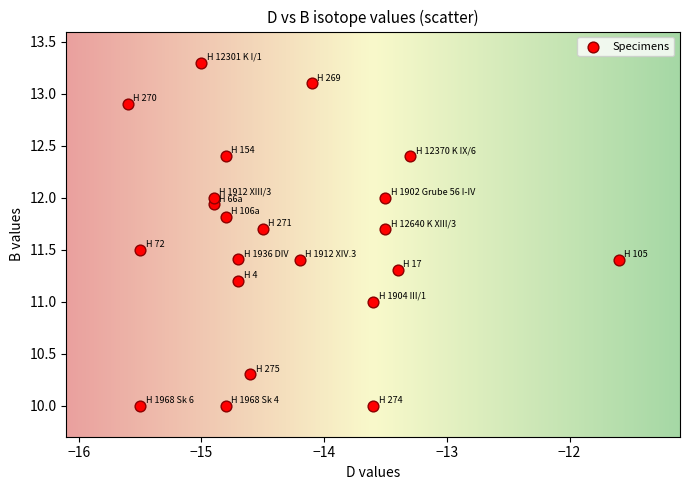

What is the range of X values (max minus min)?

4.0